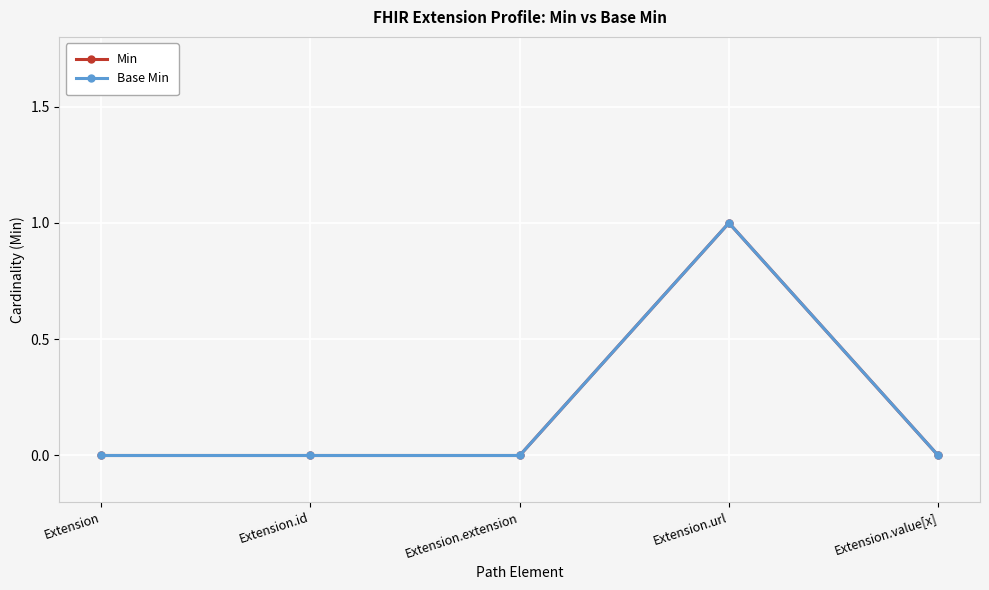

Does the chart have visible grid lines?

Yes